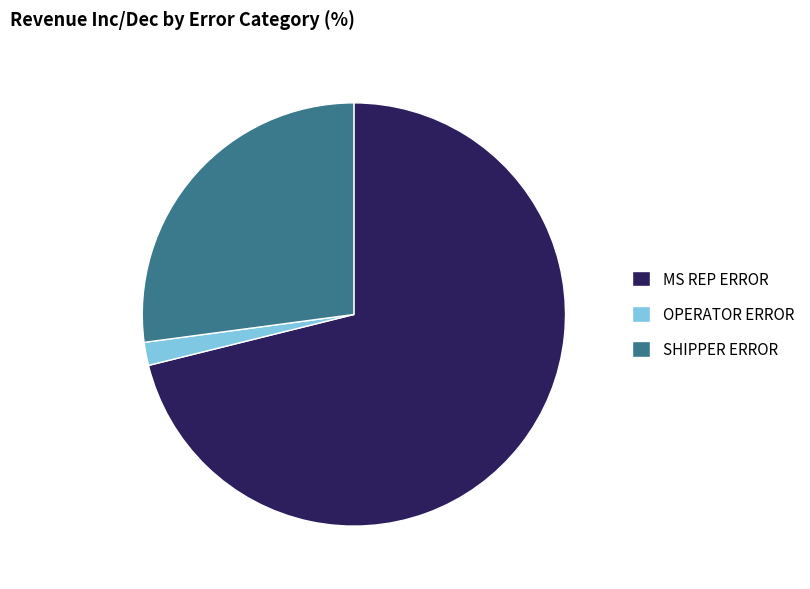

Which slice represents more than half of the pie?

MS REP ERROR